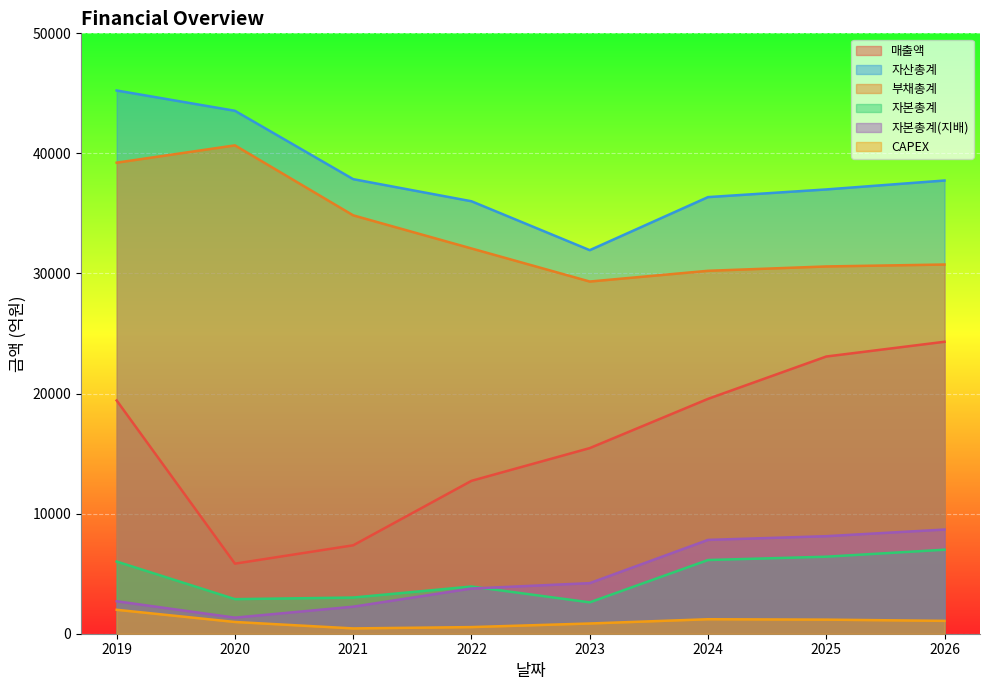

Which category has the lowest value across all series?

2021